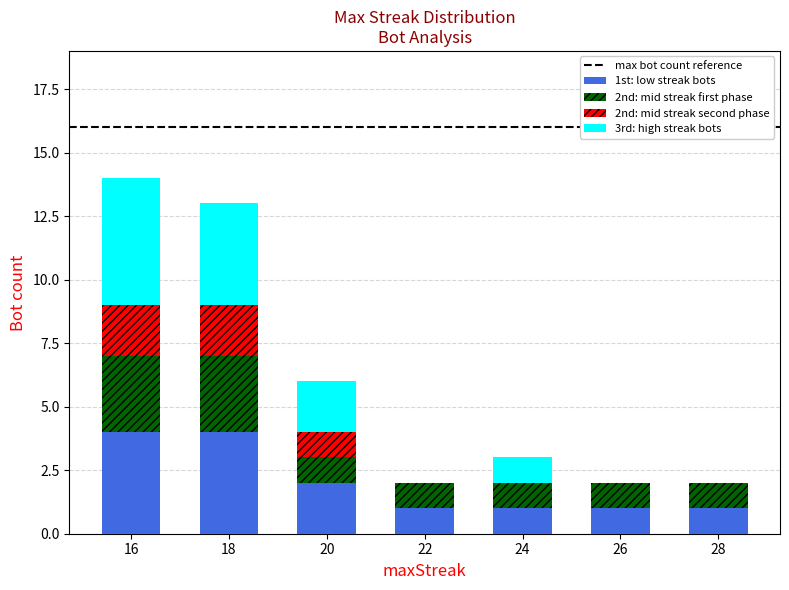

What is the total value across all series at 16?

14